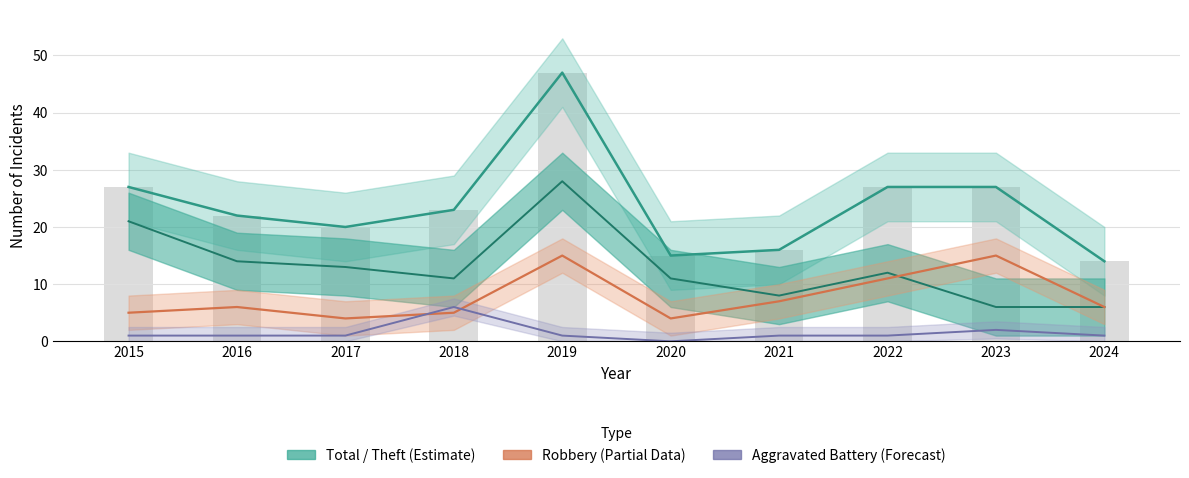

What is the difference between the second highest and second lowest values in the Aggravated Battery series?

1